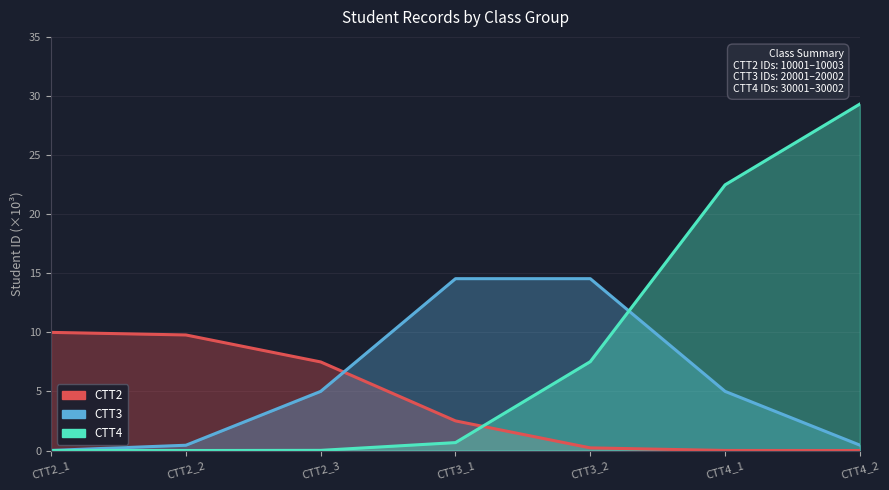

What is the label of the 5th point from the left?

CTT3_2